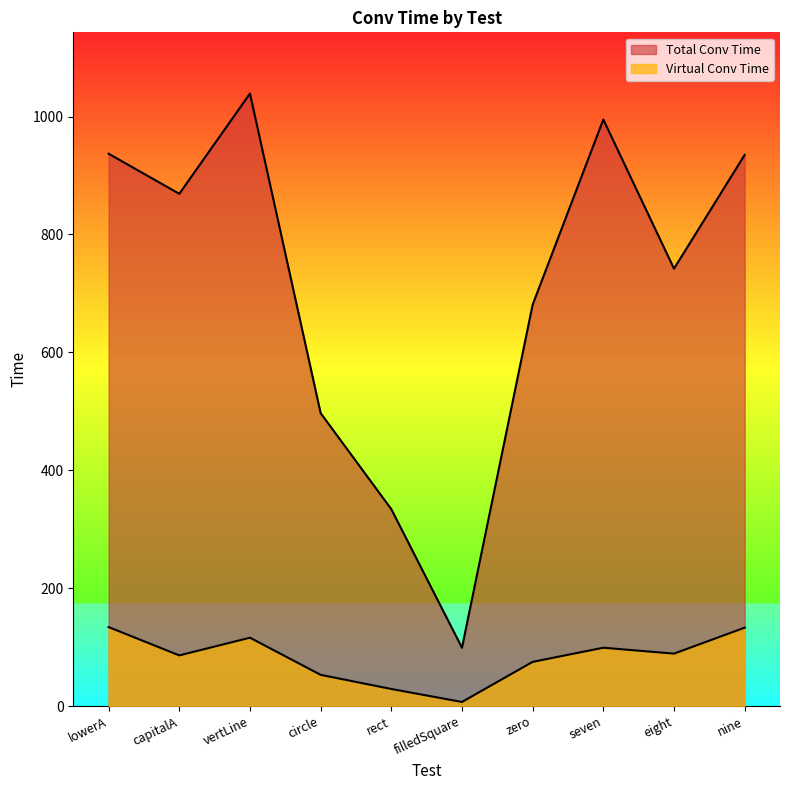

At capitalA, list the series in order from smallest to largest.

Virtual Conv Time, Total Conv Time